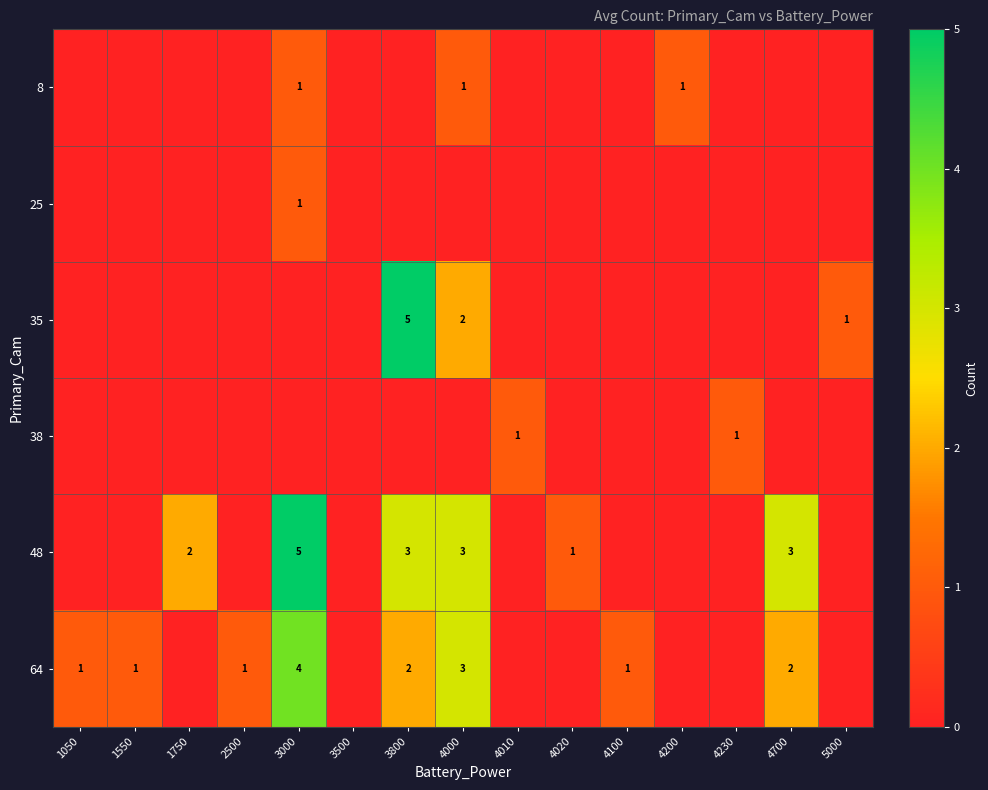

True or false: 48 has a value of 3 at 4700.

True